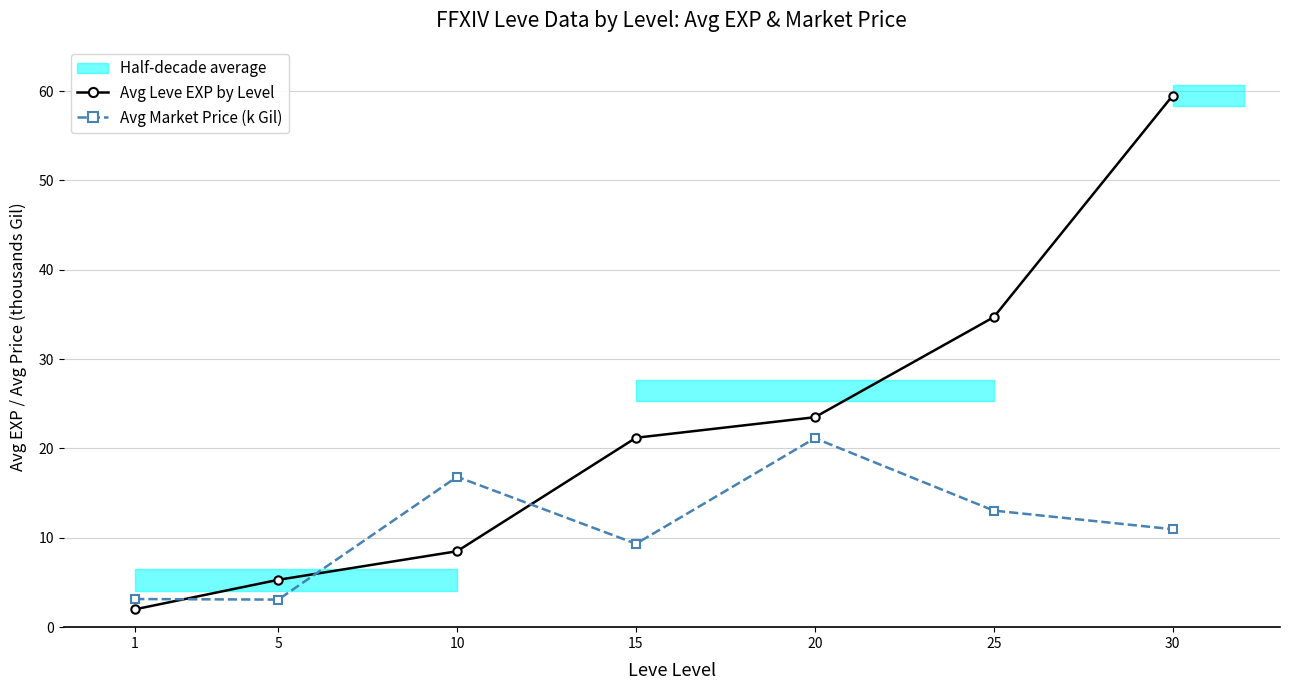

What is the value of the Avg Market Price (k Gil) point at the 4th from the left?

9.3